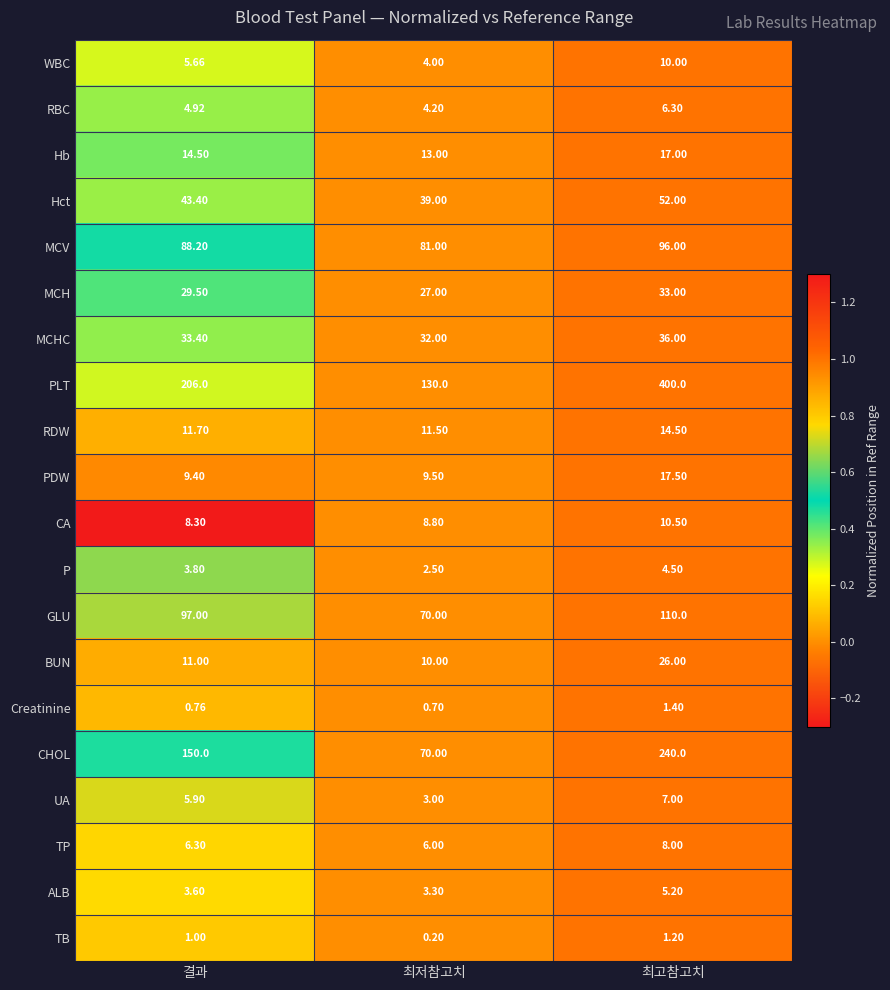

At which label does MCHC first exceed 33?

결과